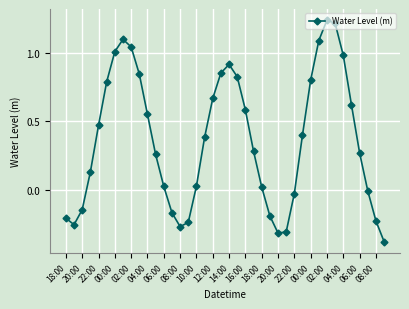

How many interior local peaks (higher than both neighbors) does the data have?

3